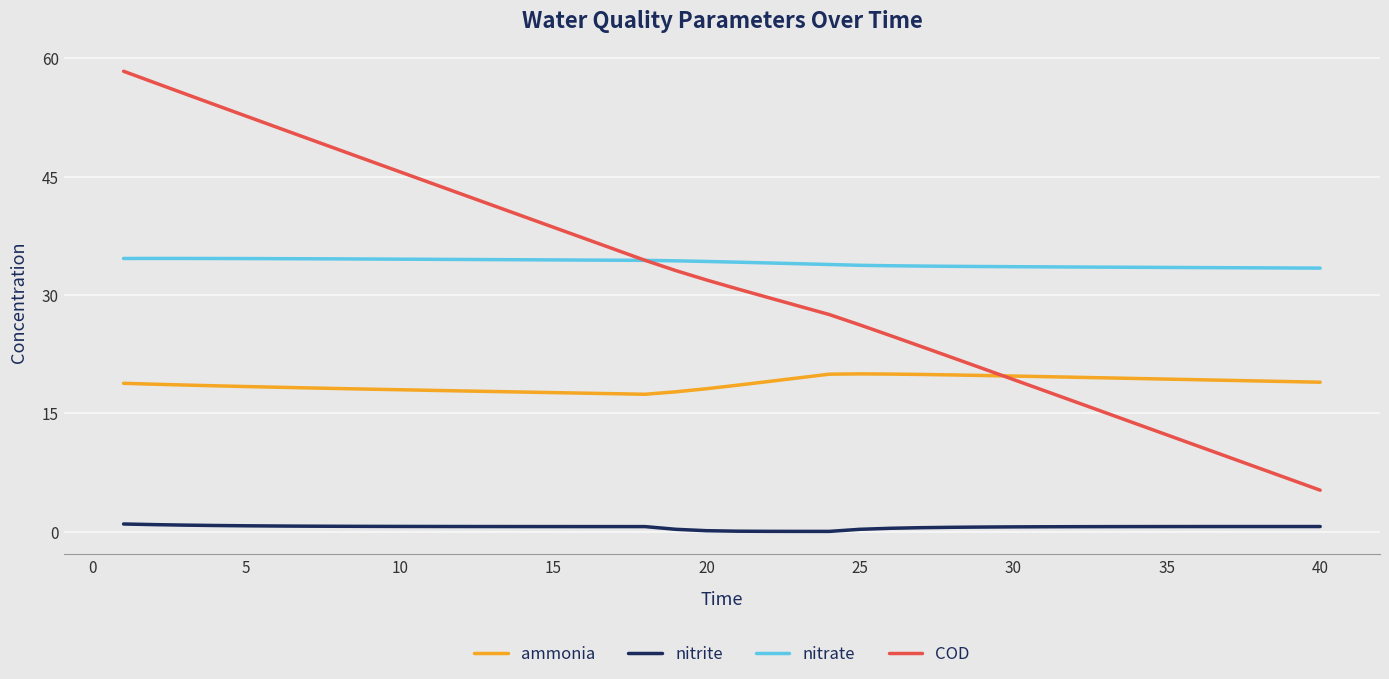

Which series has the widest spread of values?

COD